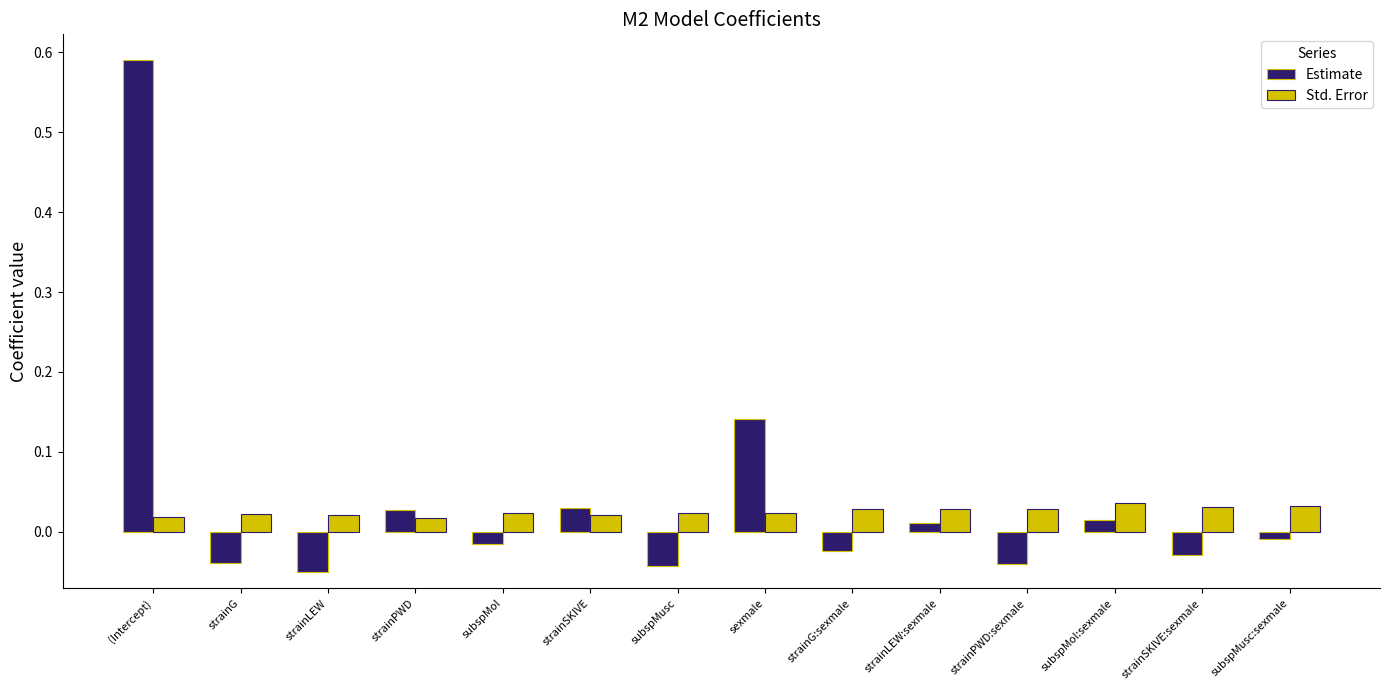

How many data points does each series have?

14